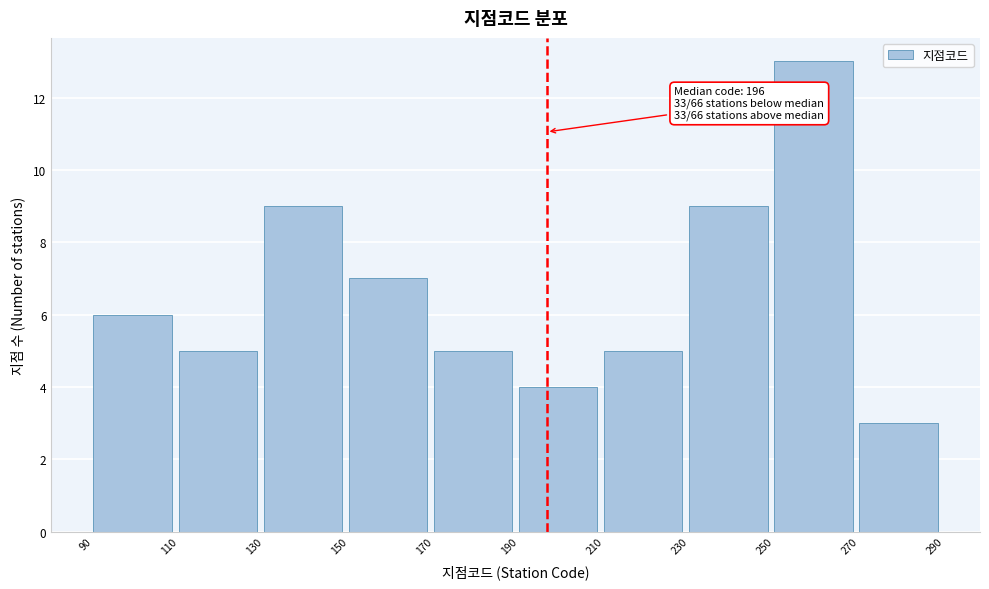

Over which range of the x-axis is the bar tallest?

250 to 270